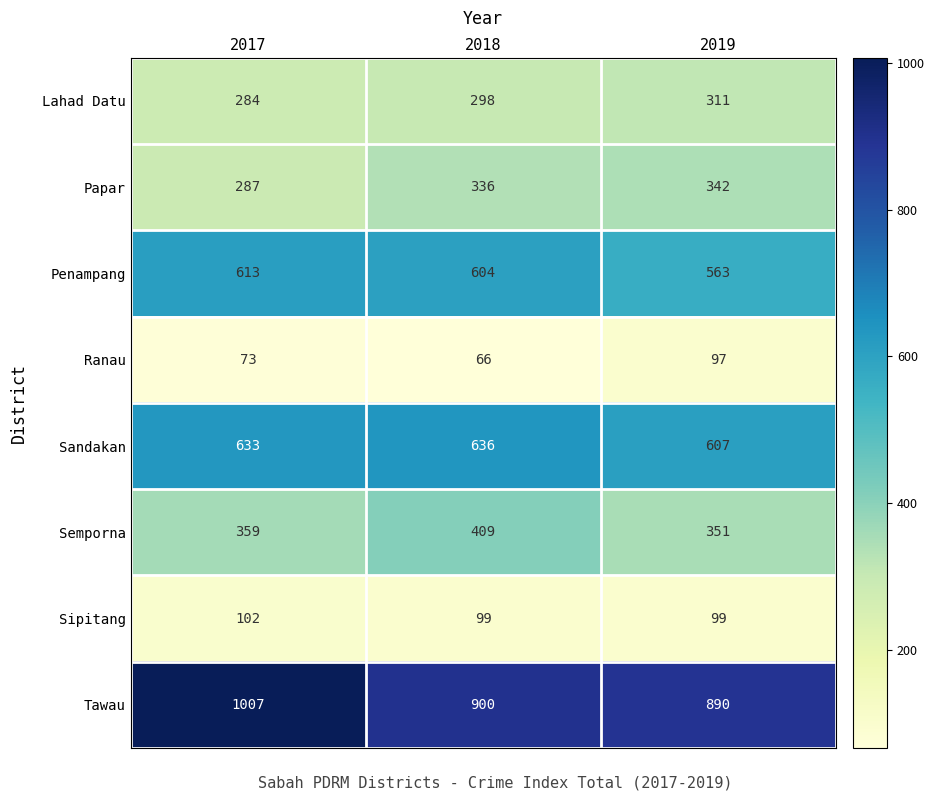

What is the difference between the Ranau values at 2017 and 2019?

24